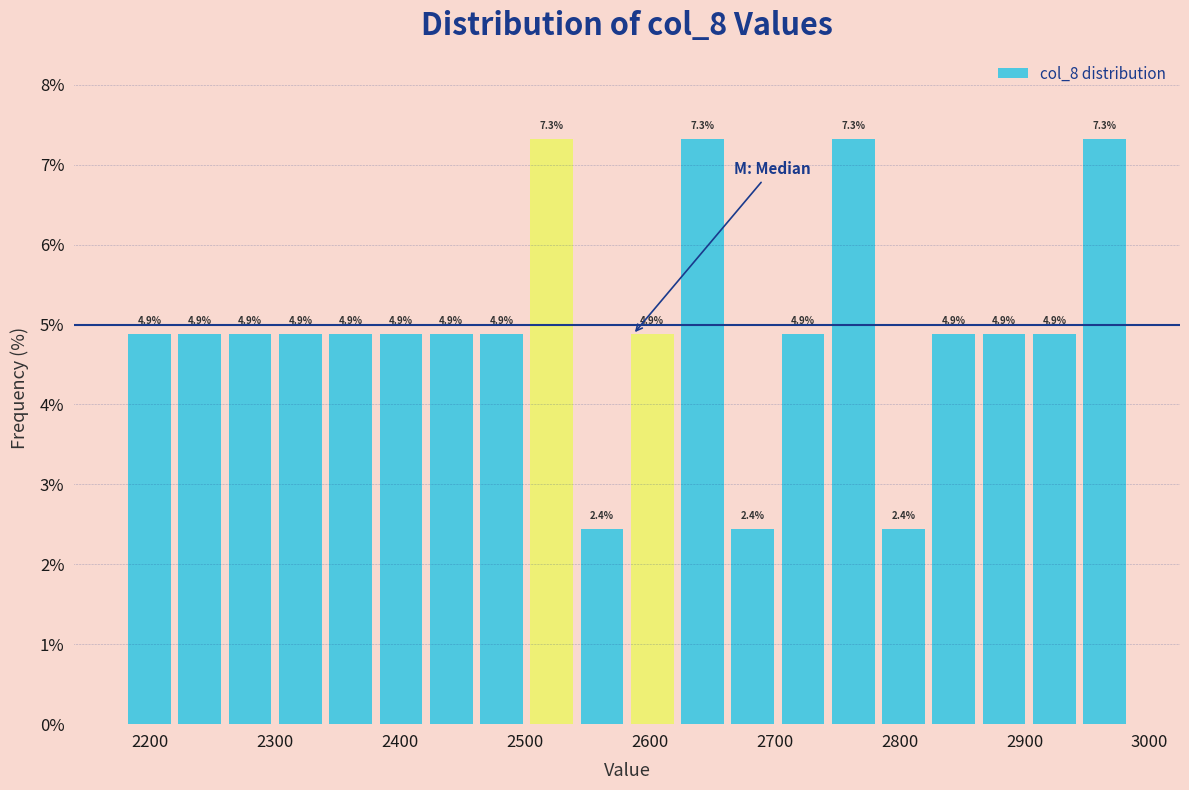

Reading left to right, list every bar in this chart as the range it spans on the x-axis followed by its height. The bar edges are not printed on the chart, so give them approximately, as read against the axis.

2180 to 2220: 4.9
2220 to 2260: 4.9
2260 to 2300: 4.9
2300 to 2340: 4.9
2340 to 2380: 4.9
2380 to 2420: 4.9
2420 to 2460: 4.9
2460 to 2500: 4.9
2500 to 2540: 7.3
2540 to 2580: 2.4
2580 to 2620: 4.9
2620 to 2660: 7.3
2660 to 2700: 2.4
2700 to 2740: 4.9
2740 to 2780: 7.3
2780 to 2820: 2.4
2820 to 2860: 4.9
2860 to 2900: 4.9
2900 to 2940: 4.9
2940 to 2980: 7.3